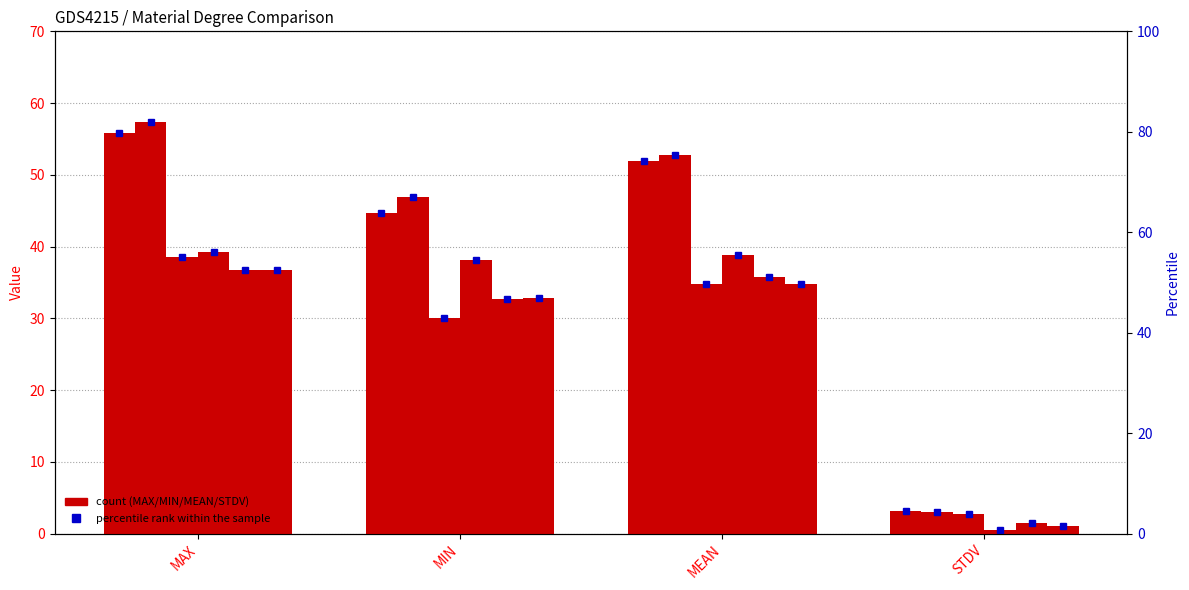

The PLA 1 rec 0 degree series shows 3.9 at STDV. True or false?

False